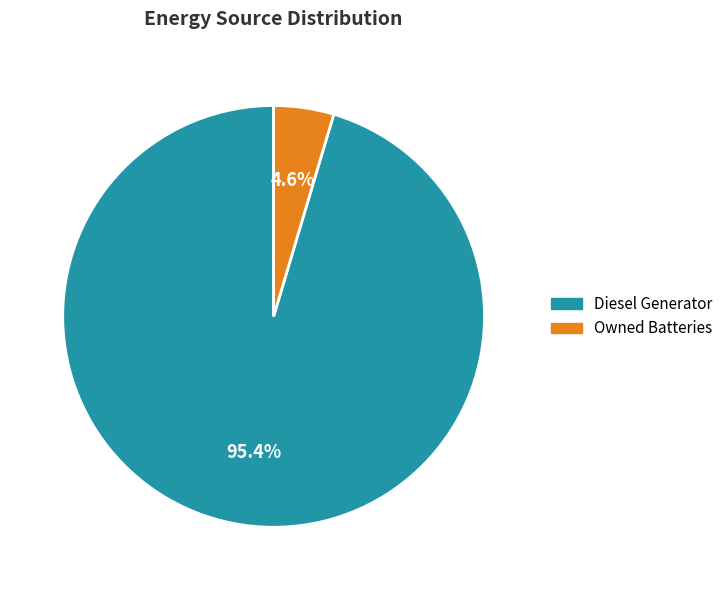

To the nearest percent, what is the combined percentage of Owned Batteries and Diesel Generator?

100%